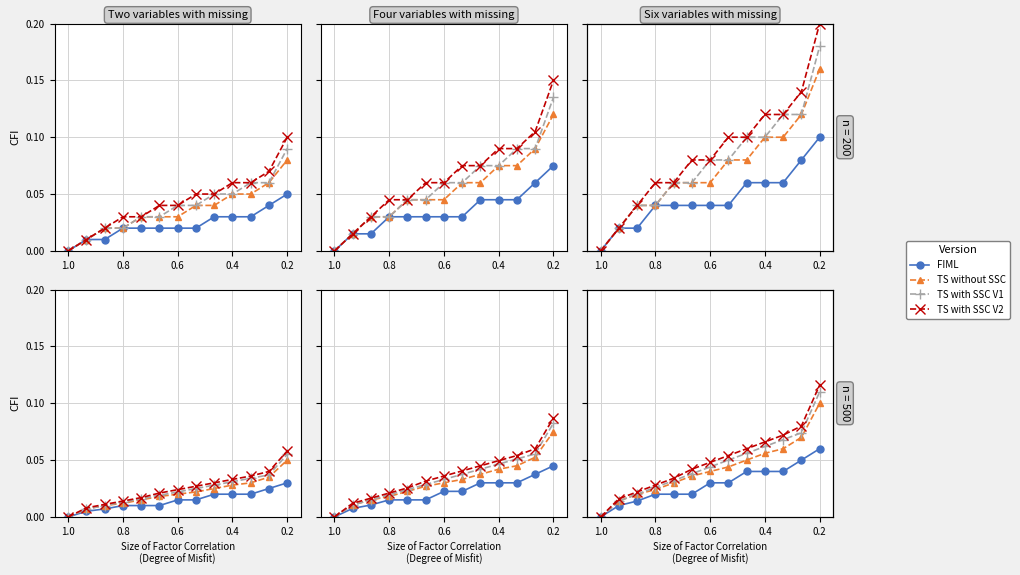

At which category does the chart reach its peak across all series?

0.2